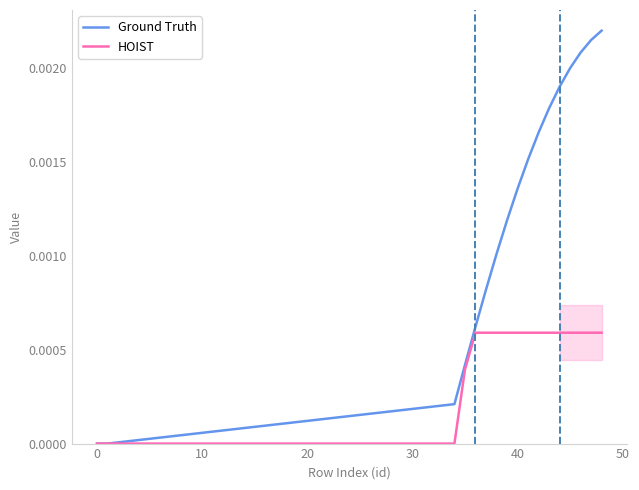

What are all the series names shown in the legend?

Ground Truth, HOIST